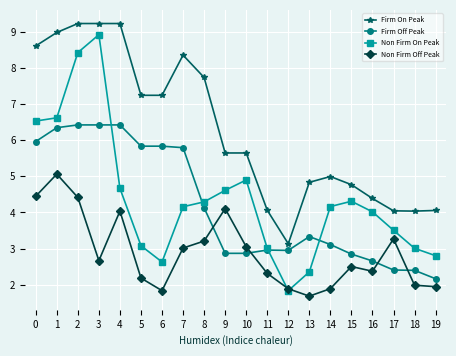

How many distinct data groups are displayed?

4